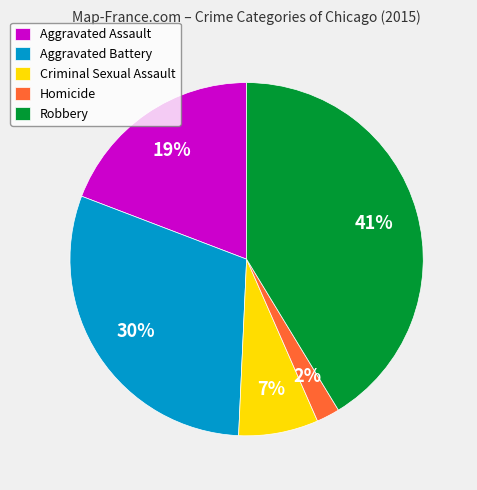

To the nearest percent, what is the difference between the largest and smallest slice percentages?

39%